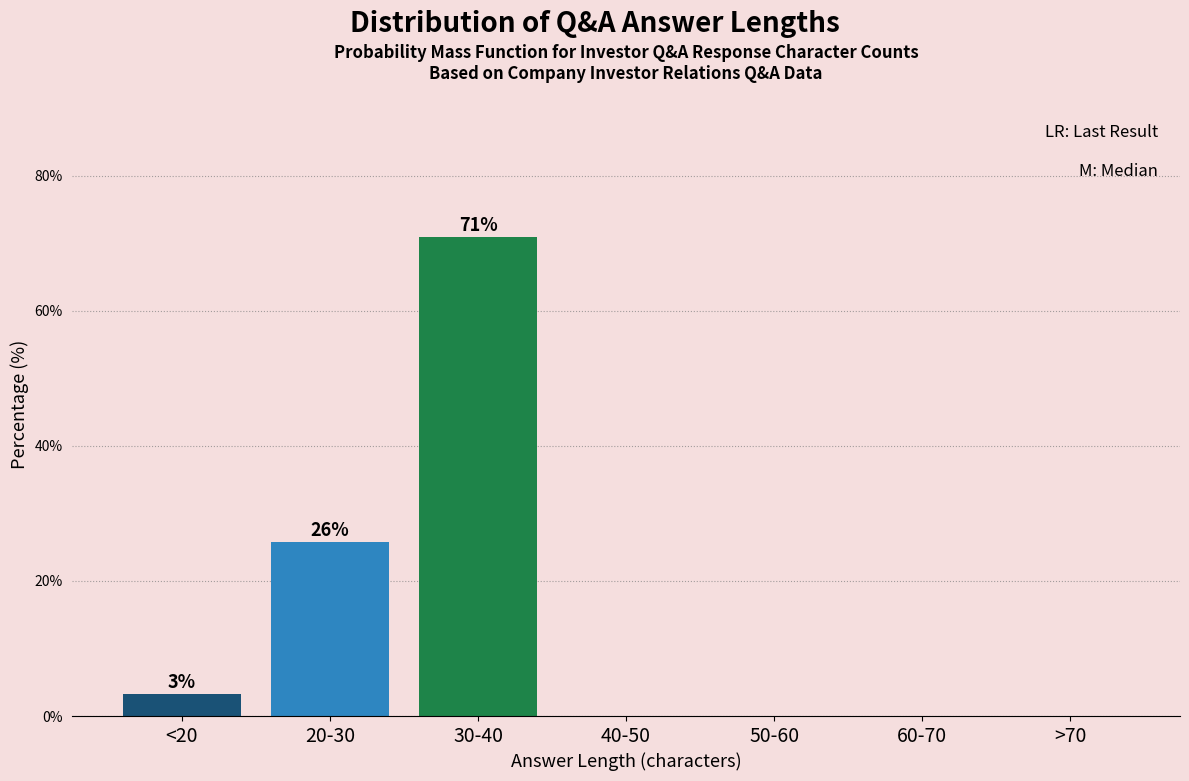

Reading left to right, what are all the values shown in this chart?

<20=3.2	20-30=25.8	30-40=71.0	40-50=0.0	50-60=0.0	60-70=0.0	>70=0.0